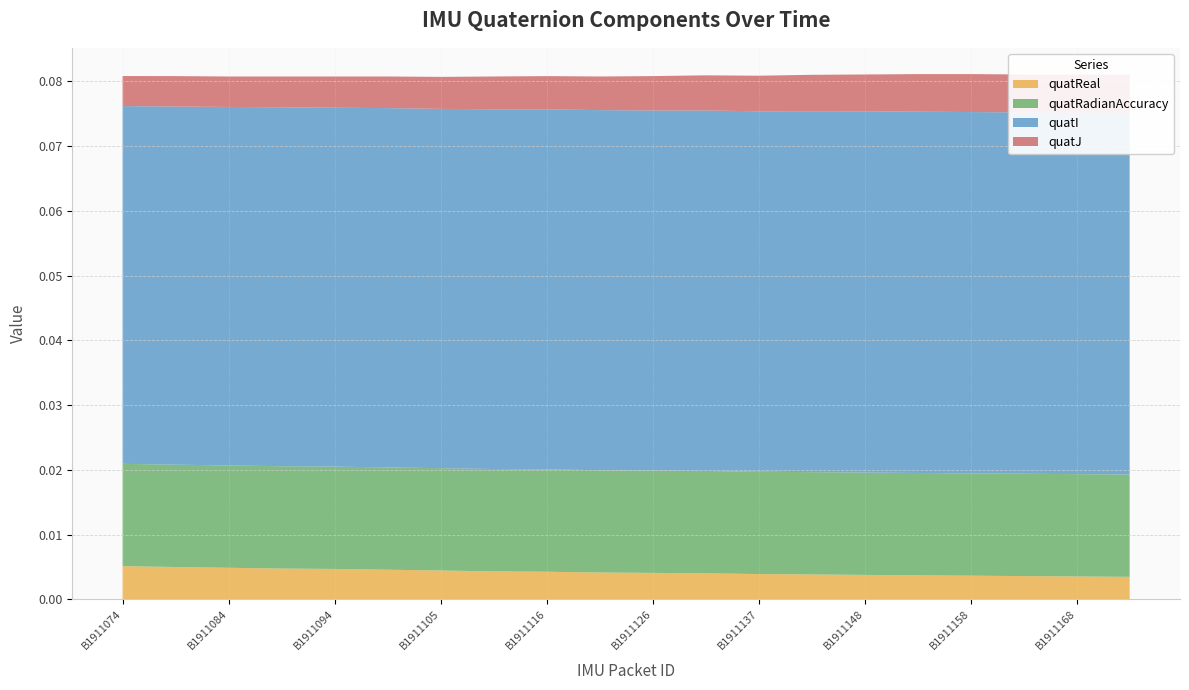

Reading right to left, list all the values displayed in this chart.

quatReal: 0.0	0.0	0.0	0.0	0.0	0.0	0.0	0.0	0.0	0.0	0.0	0.0	0.0	0.0	0.0	0.0	0.0	0.0	0.0	0.0
quatRadianAccuracy: 0.0	0.0	0.0	0.0	0.0	0.0	0.0	0.0	0.0	0.0	0.0	0.0	0.0	0.0	0.0	0.0	0.0	0.0	0.0	0.0
quatI: -0.1	-0.1	-0.1	-0.1	-0.1	-0.1	-0.1	-0.1	-0.1	-0.1	-0.1	-0.1	-0.1	-0.1	-0.1	-0.1	-0.1	-0.1	-0.1	-0.1
quatJ: 0.0	0.0	0.0	0.0	0.0	0.0	0.0	0.0	0.0	0.0	0.0	0.0	0.0	0.0	0.0	0.0	0.0	0.0	0.0	0.0